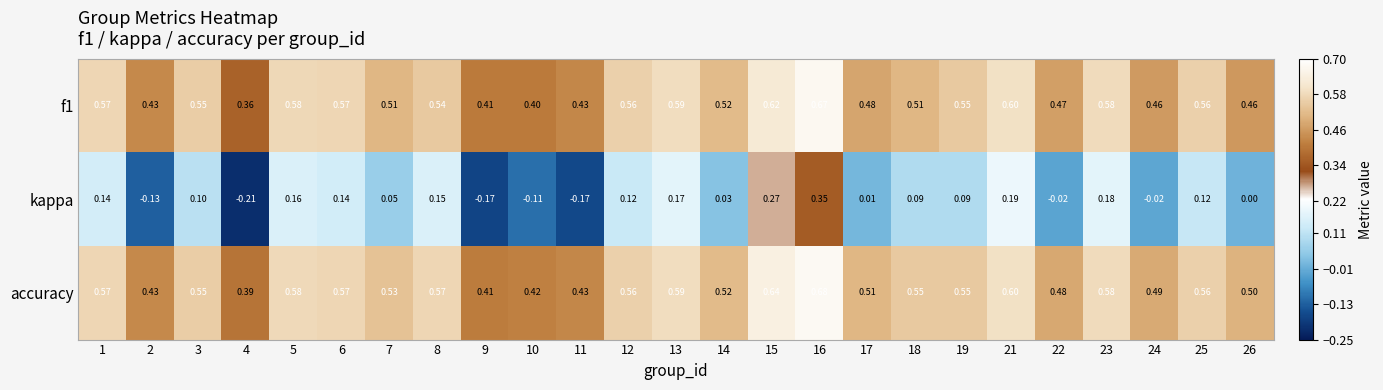

Which series changed the most between 14 and 23?

kappa